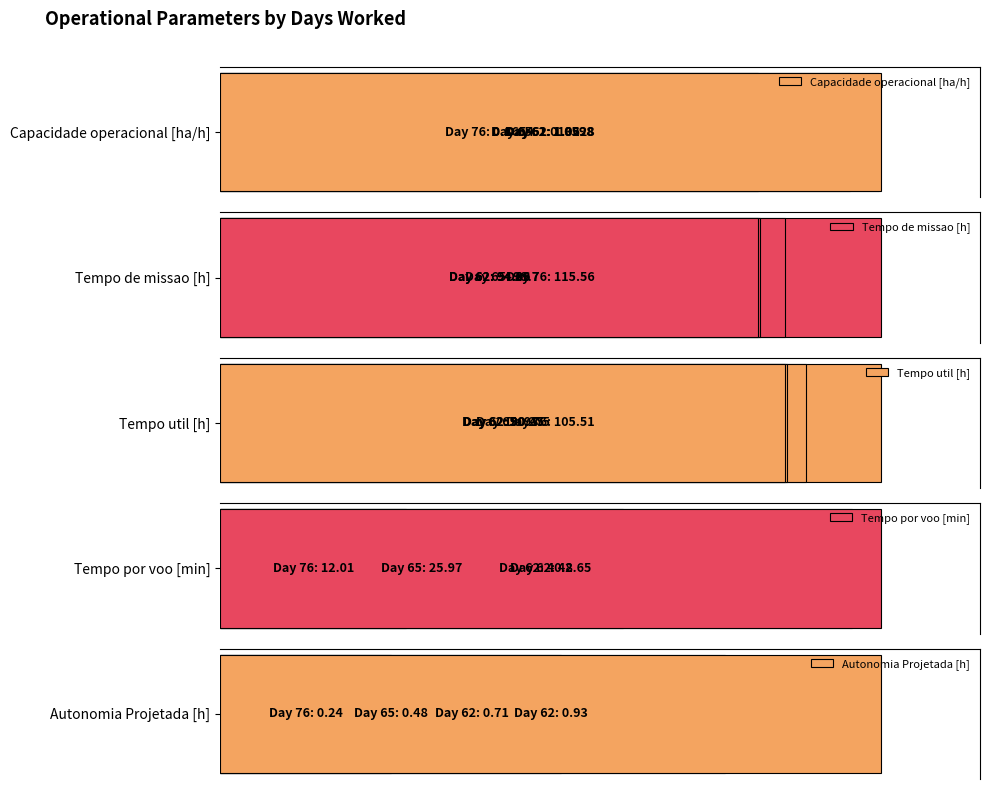

List the series in order of their peak value, highest first.

Tempo de missao [h], Tempo util [h], Tempo por voo [min], Capacidade operacional [ha/h], Autonomia Projetada [h]